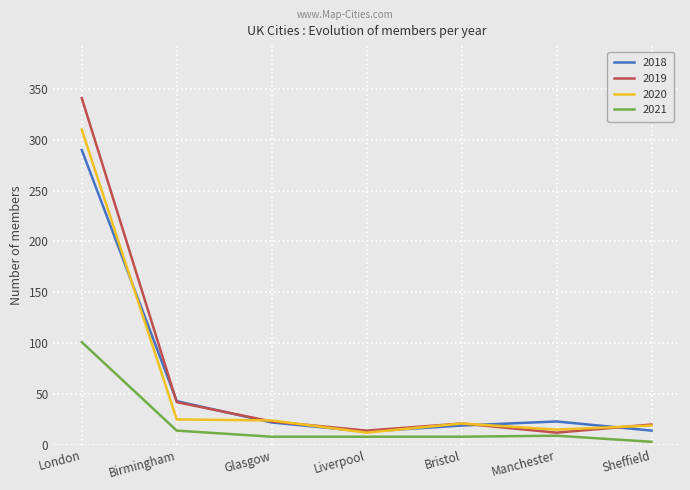

Does the chart display data point markers on the line(s)?

No